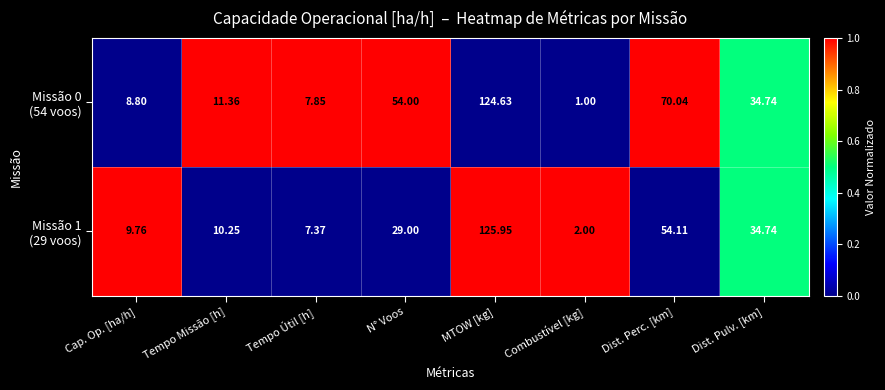

How many series are shown in this chart?

2